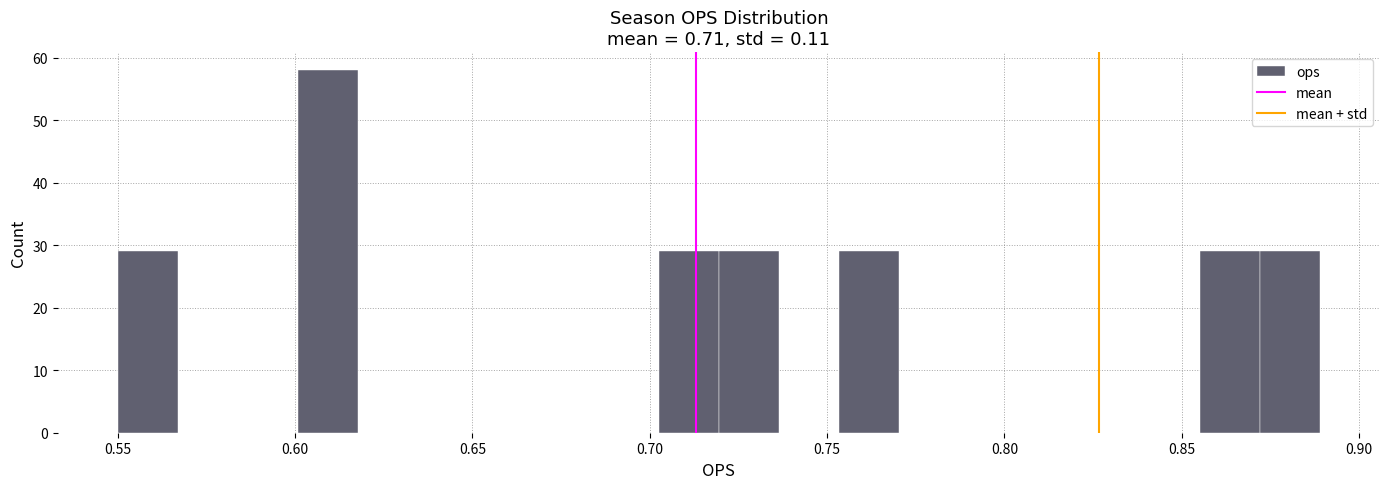

Read against the x-axis, roughly where is the centre of the tallest bar?

0.610